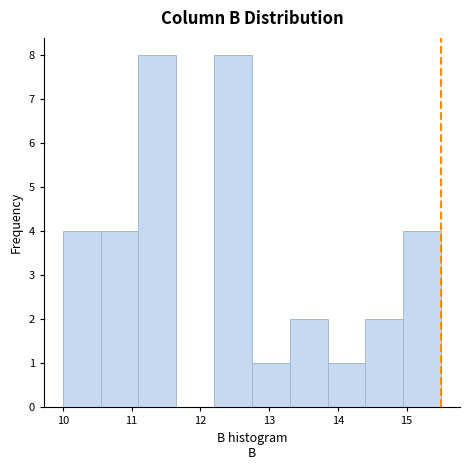

How tall is the bar that spans 13.85 to 14.40 on the x-axis? Neither the bar edges nor the heights are printed on the chart, so give them approximately, as read against the axes.

1